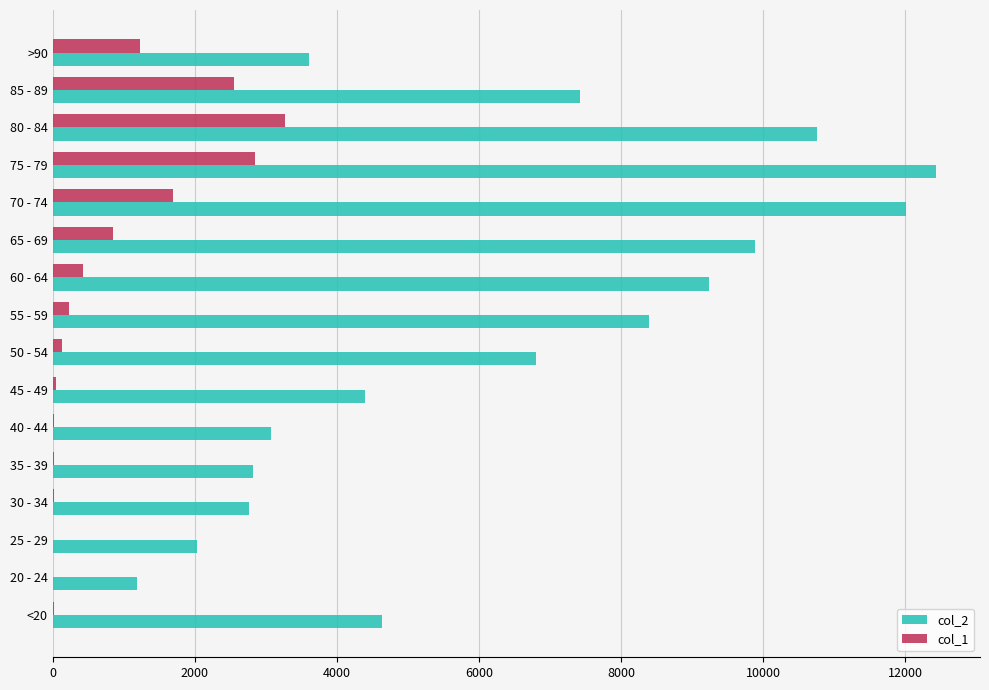

The value of col_1 at 65 - 69 is 1423. True or false?

False